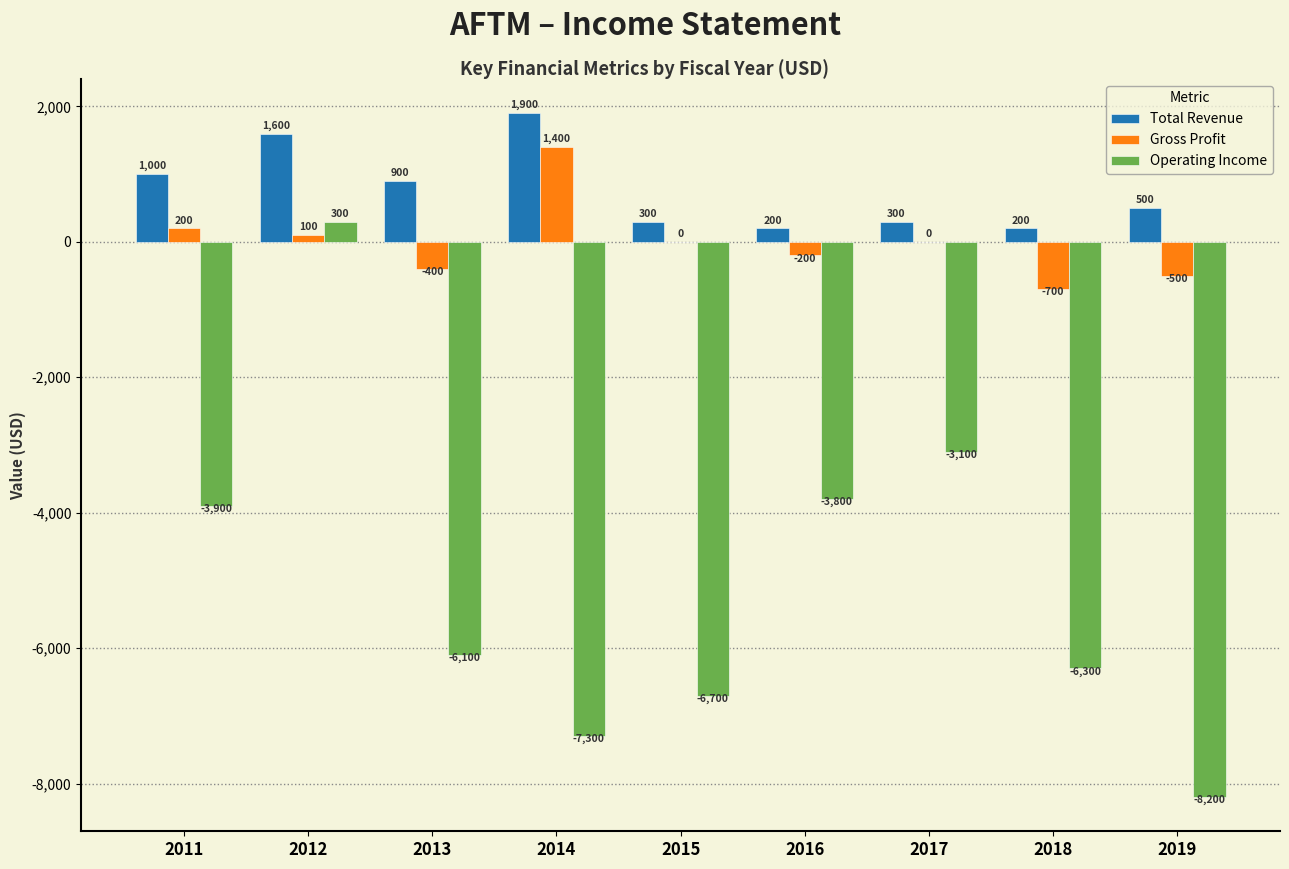

How many data points does each series have?

9